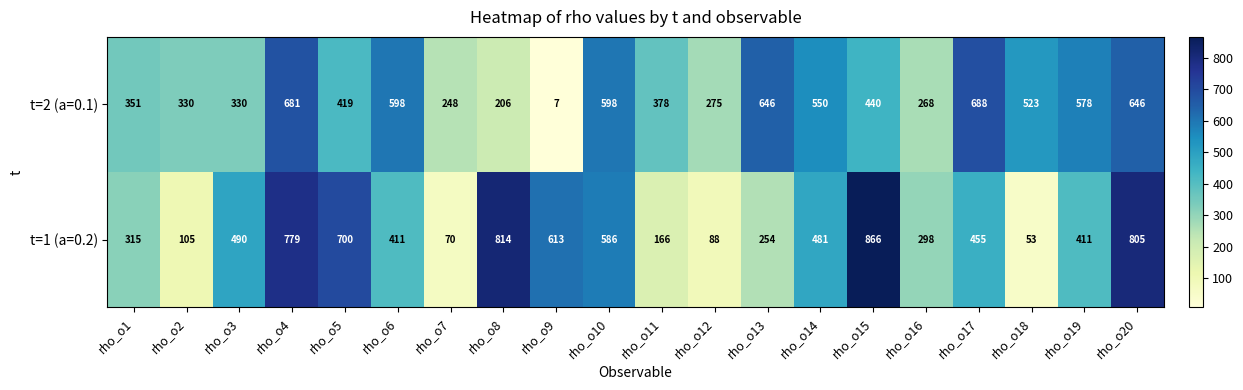

What is the lowest value of the t=1 (a=0.2) series?

53